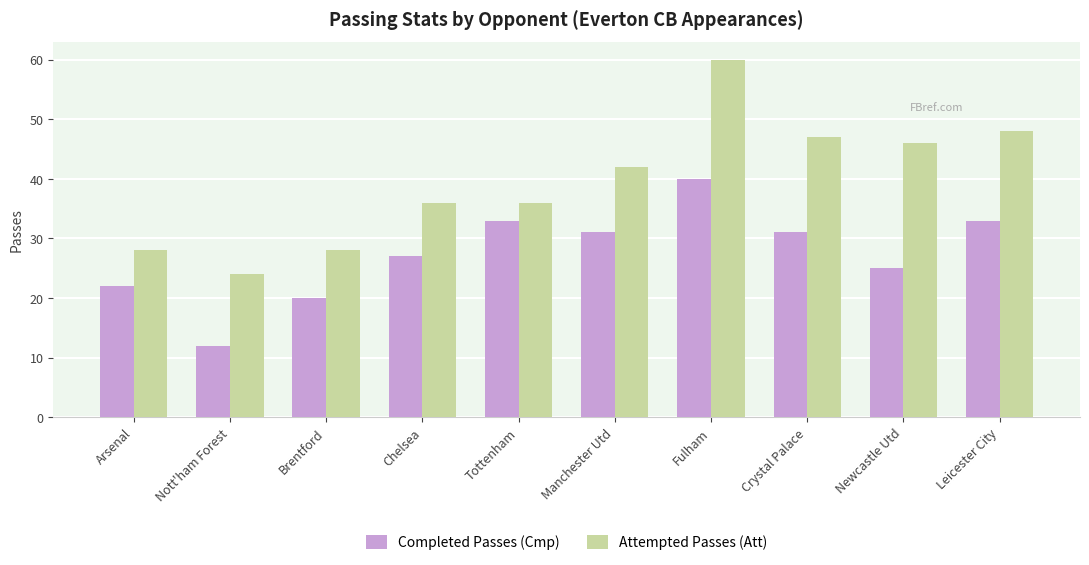

The value of Completed Passes (Cmp) at Manchester Utd is 18. True or false?

False